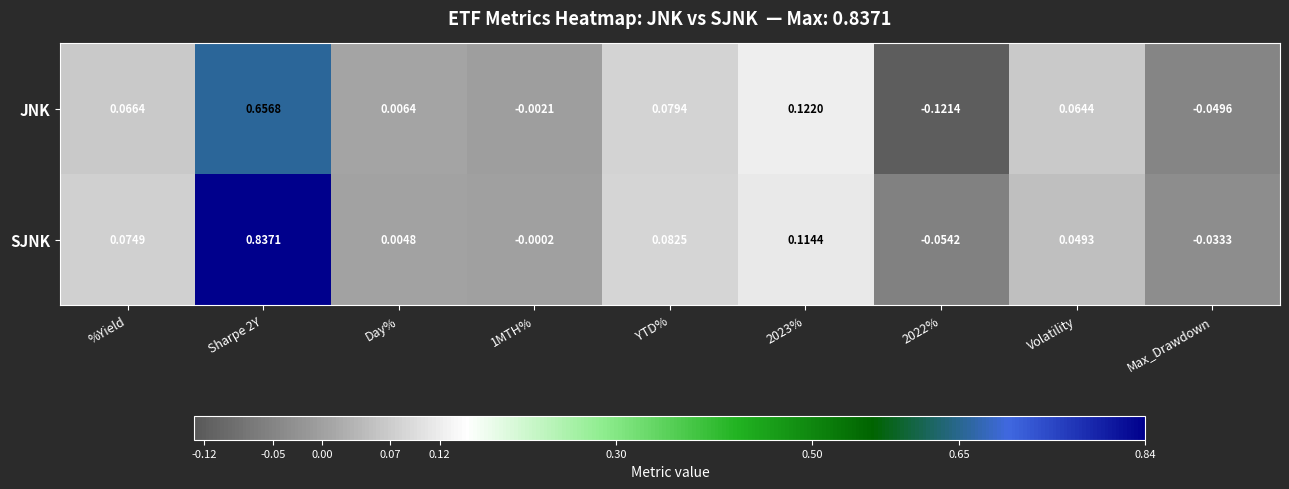

How many data points in SJNK are above 0?

6